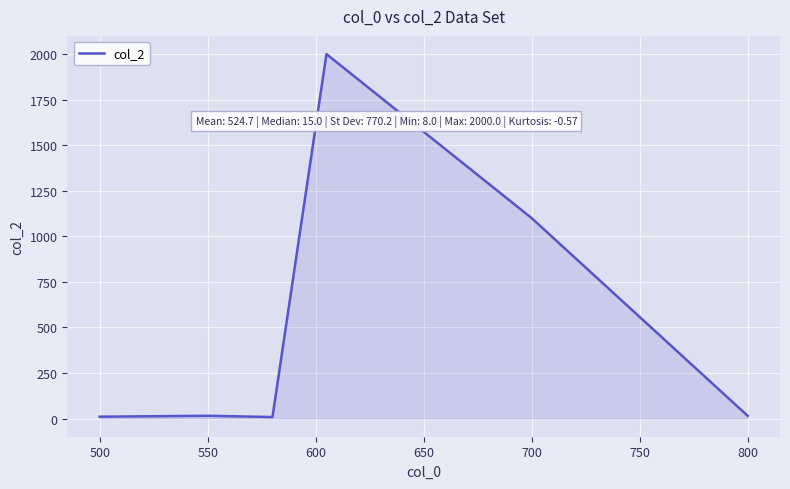

True or false: the data has more than 0 interior local peaks.

True